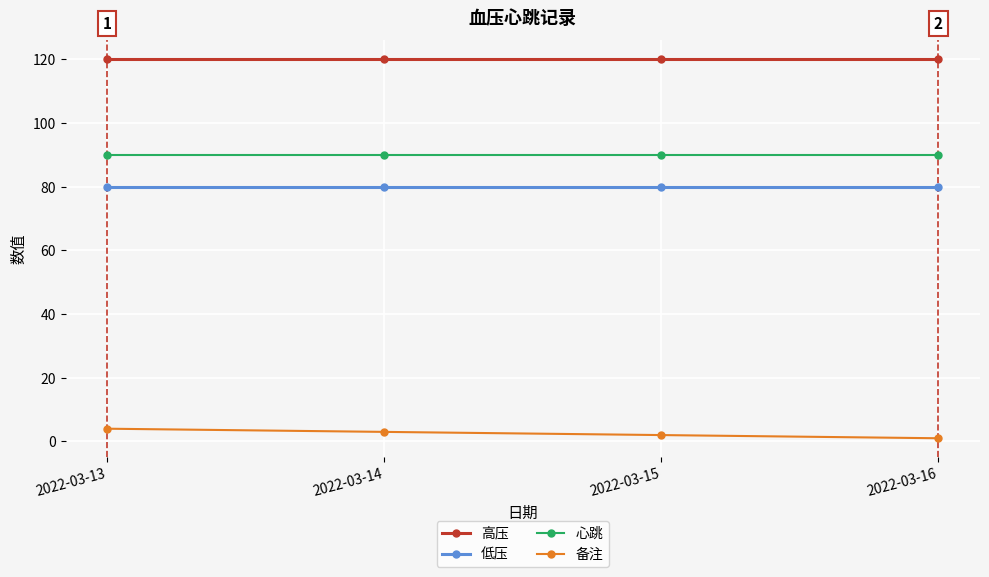

At how many categories does at least one series exceed 58?

4